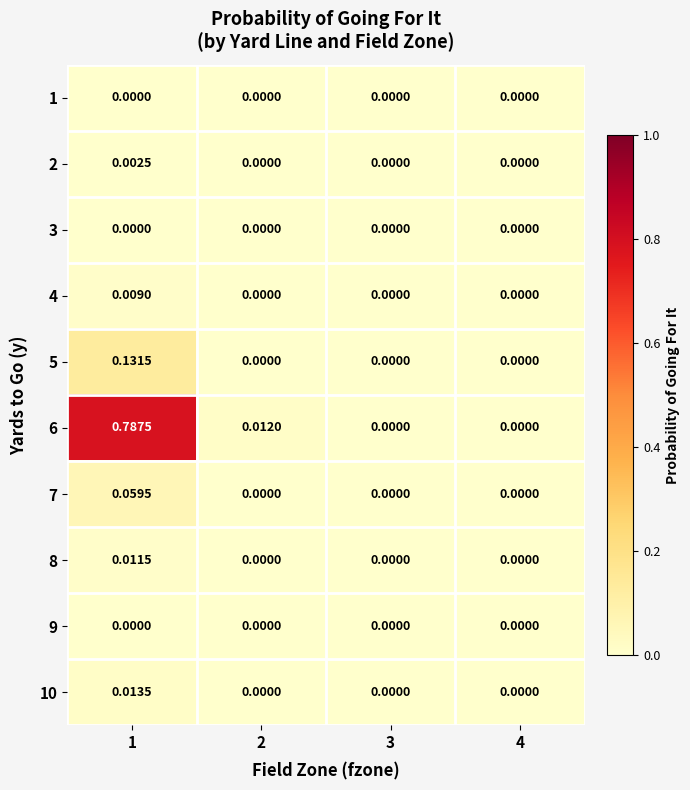

Is the value of 3 at 2 greater than the value of 6 at 1?

No